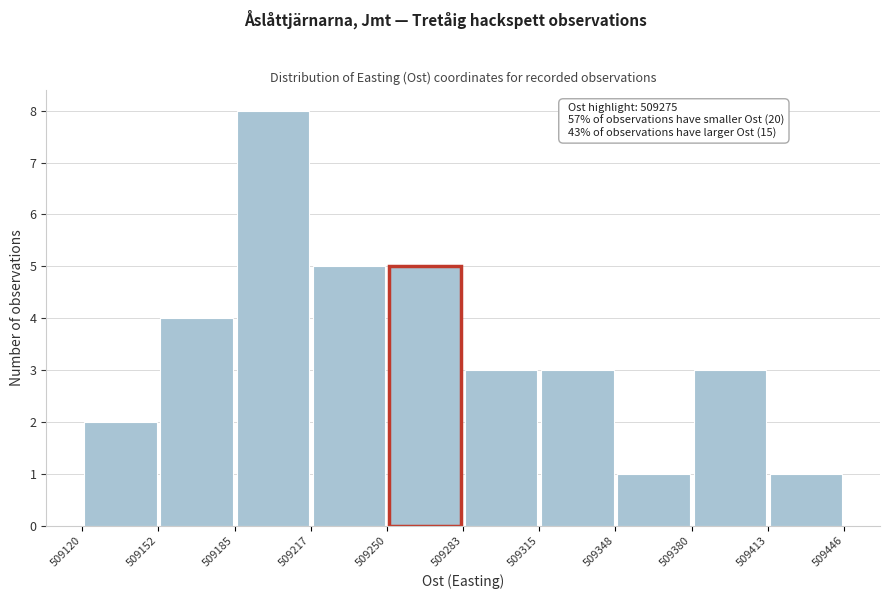

Over which range of the x-axis is the bar tallest?

509185 to 509217